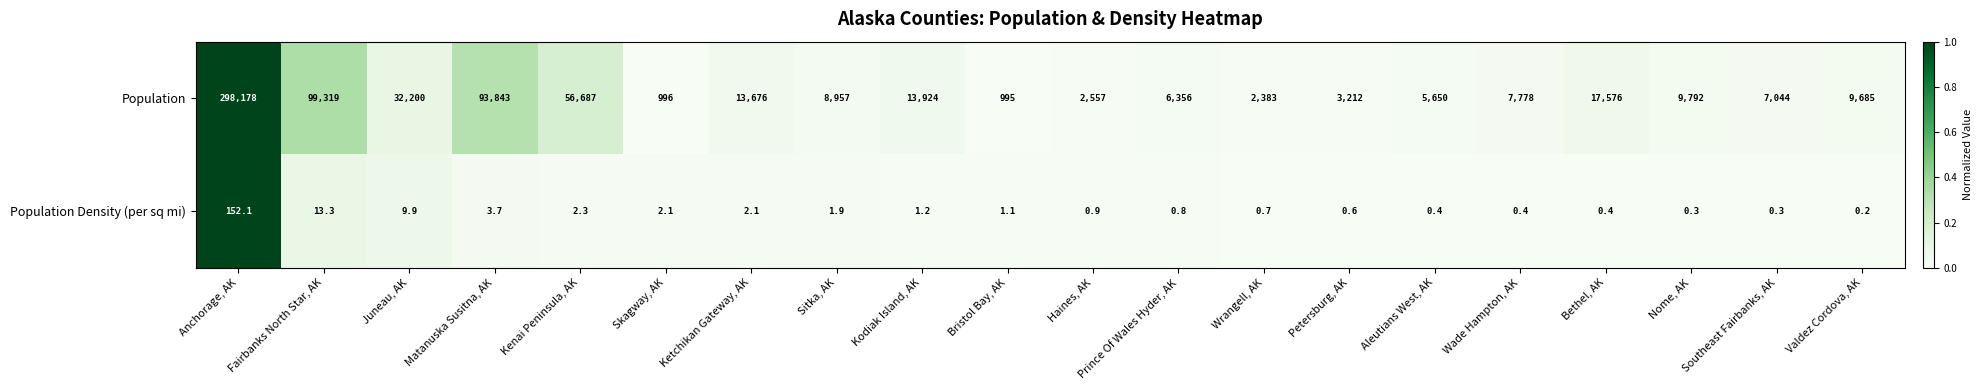

Which series has the largest total across all categories?

Population